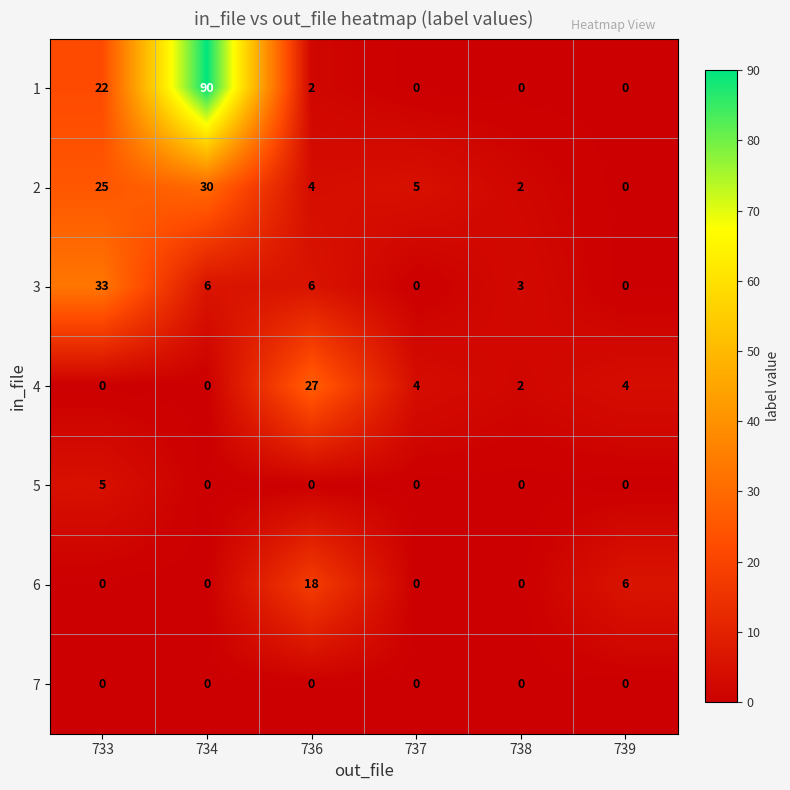

At which category does the chart reach its peak across all series?

734